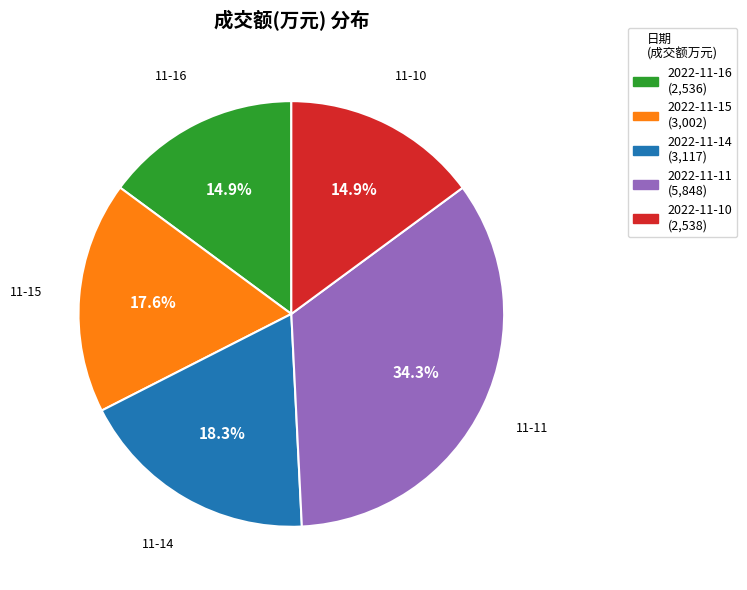

To the nearest percent, what is the combined percentage of 2022-11-10 and 2022-11-14?

33%